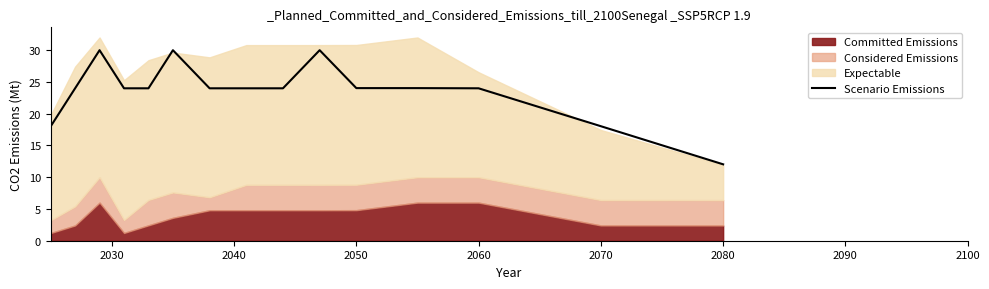

At which label does Scenario Emissions reach its minimum?

2080